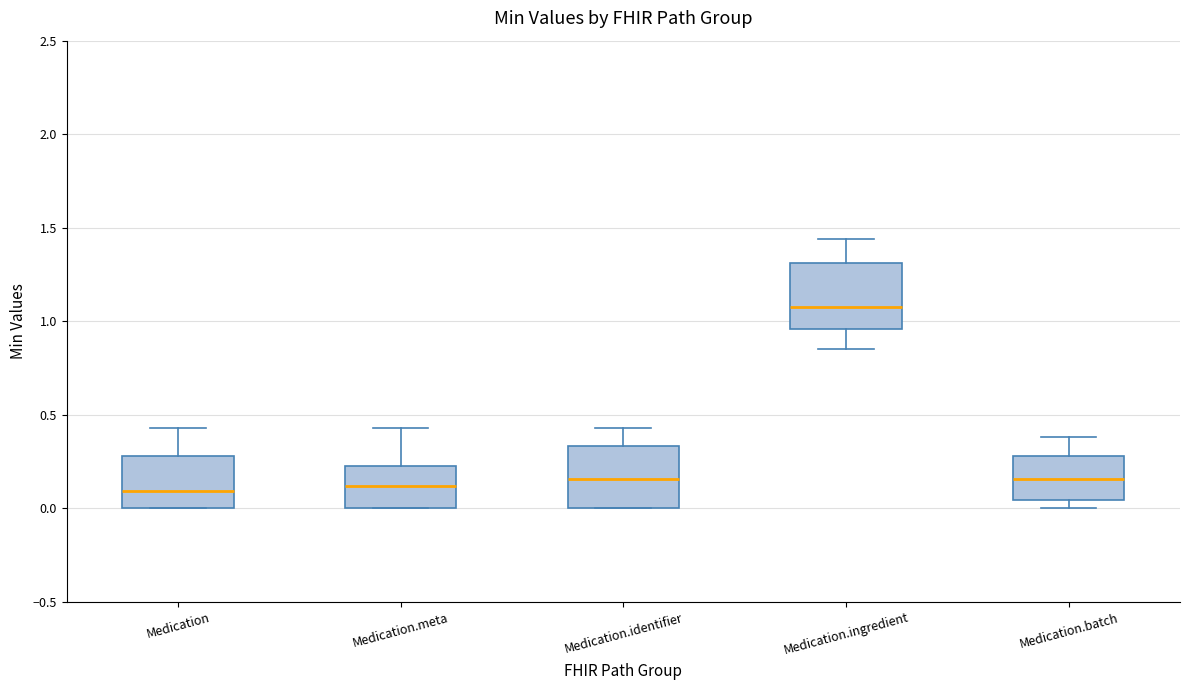

Reading left to right, read every box against the y-axis: the position of its median line, the range the box covers, and the ends of its whiskers. The values are not printed on the chart, so give them approximately, as read against the axis.

Medication: median 0.10, box 0.00 to 0.30, whiskers 0.00 to 0.45
Medication.meta: median 0.10, box 0.00 to 0.25, whiskers 0.00 to 0.45
Medication.identifier: median 0.15, box 0.00 to 0.35, whiskers 0.00 to 0.45
Medication.ingredient: median 1.05, box 0.95 to 1.30, whiskers 0.85 to 1.45
Medication.batch: median 0.15, box 0.05 to 0.30, whiskers 0.00 to 0.40